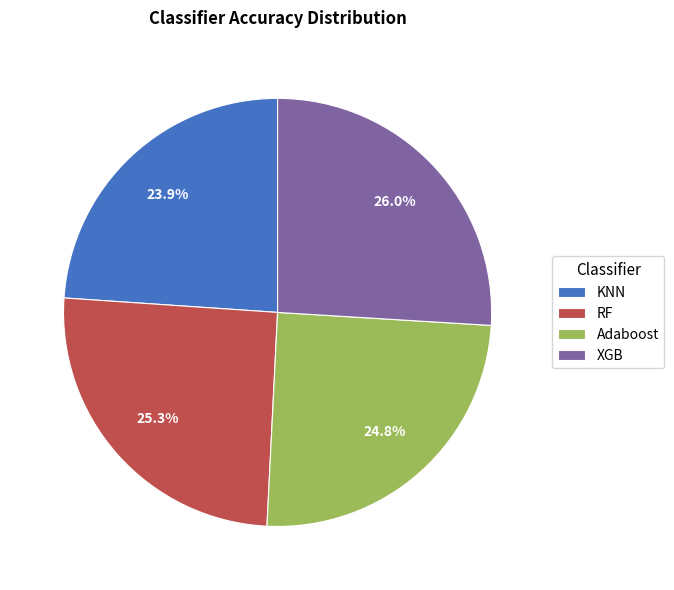

Is it true that XGB is 35% of the pie?

False